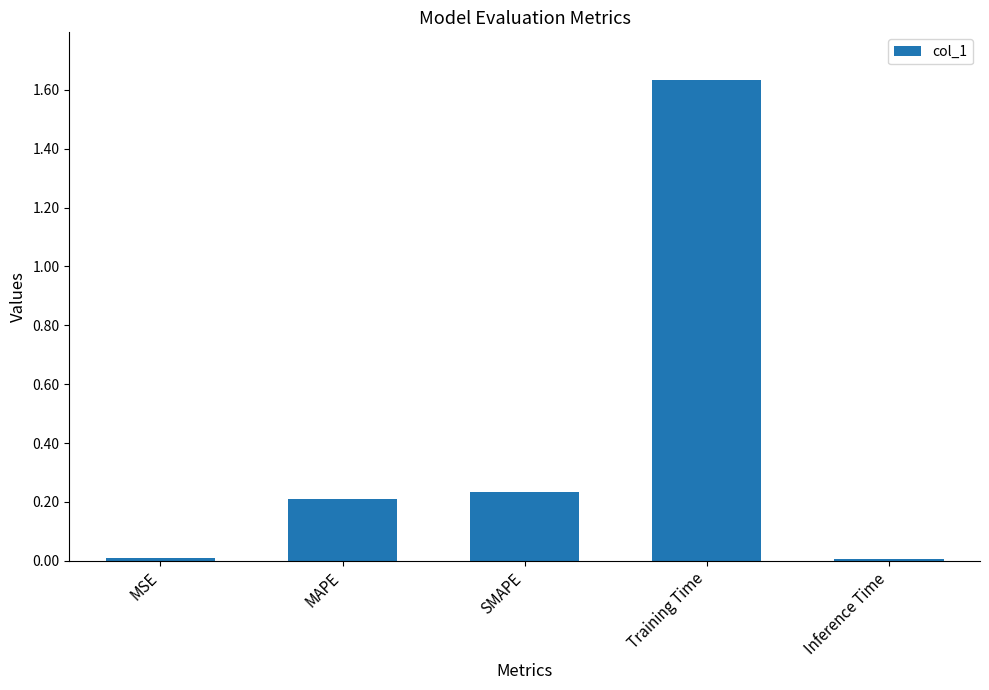

Are the bars grouped side by side (vs. stacked)?

No